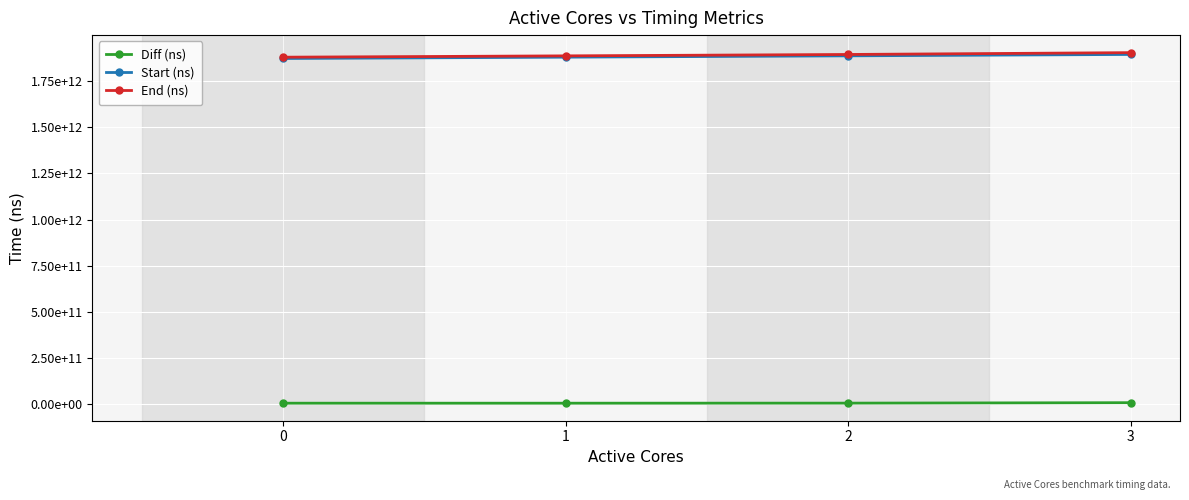

Which series changed the most between 2 and 3?

End (ns)